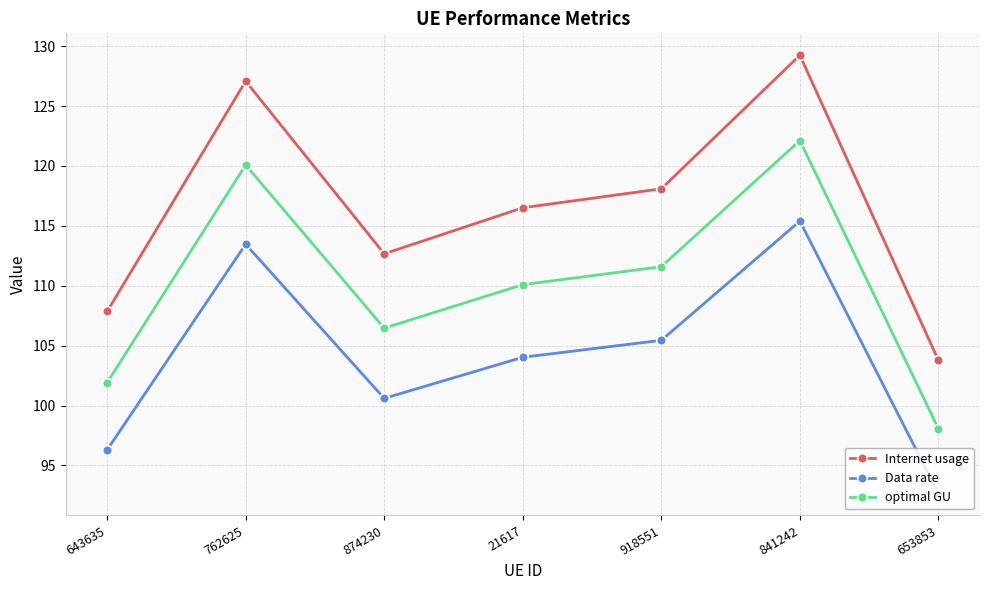

How many lines are shown in the chart?

3